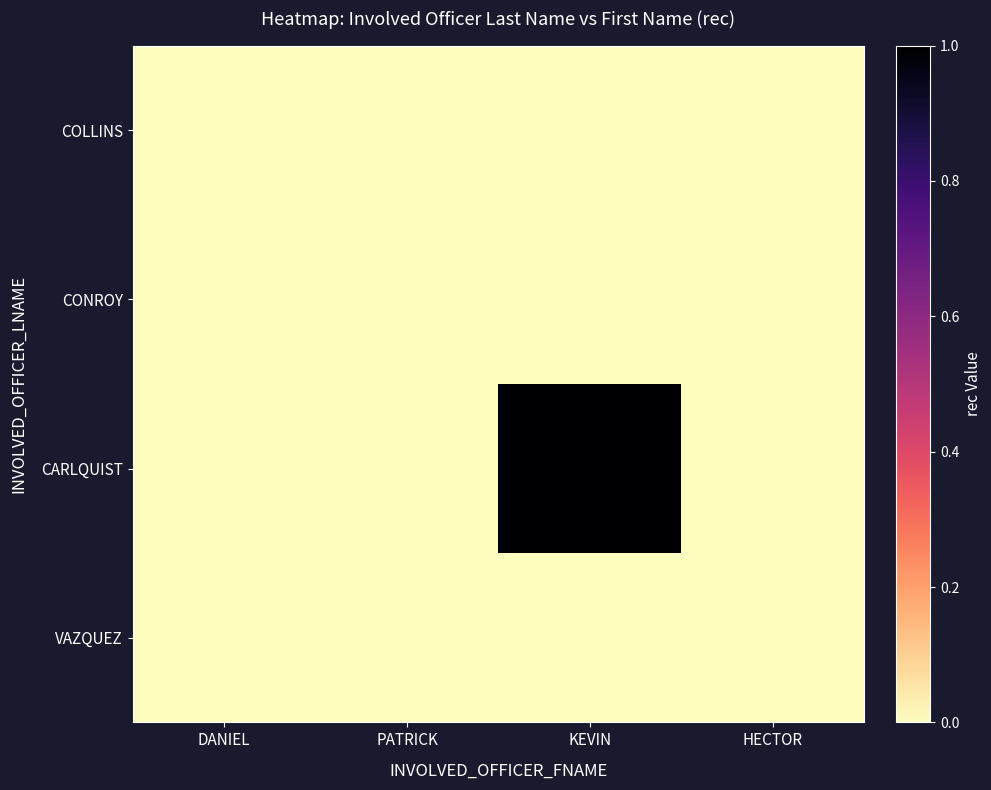

What is the difference between the highest and lowest values at KEVIN?

1